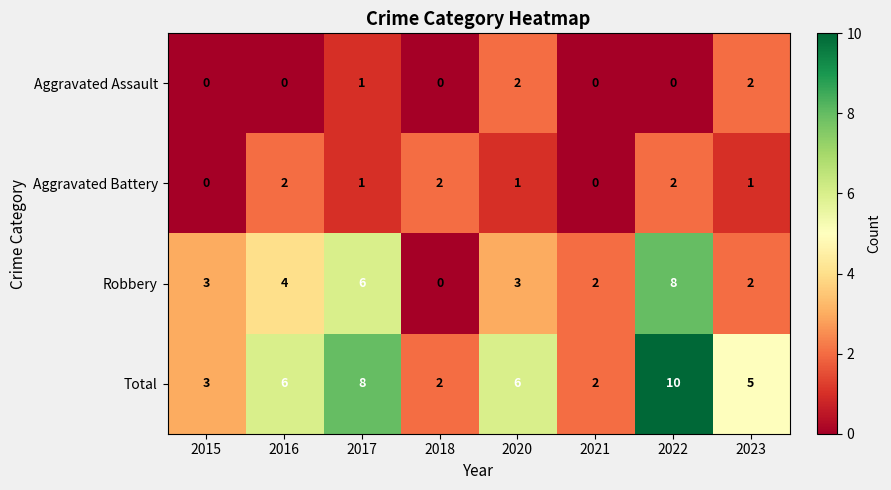

Rank the series at 2016 from highest to lowest value.

Total, Robbery, Aggravated Battery, Aggravated Assault